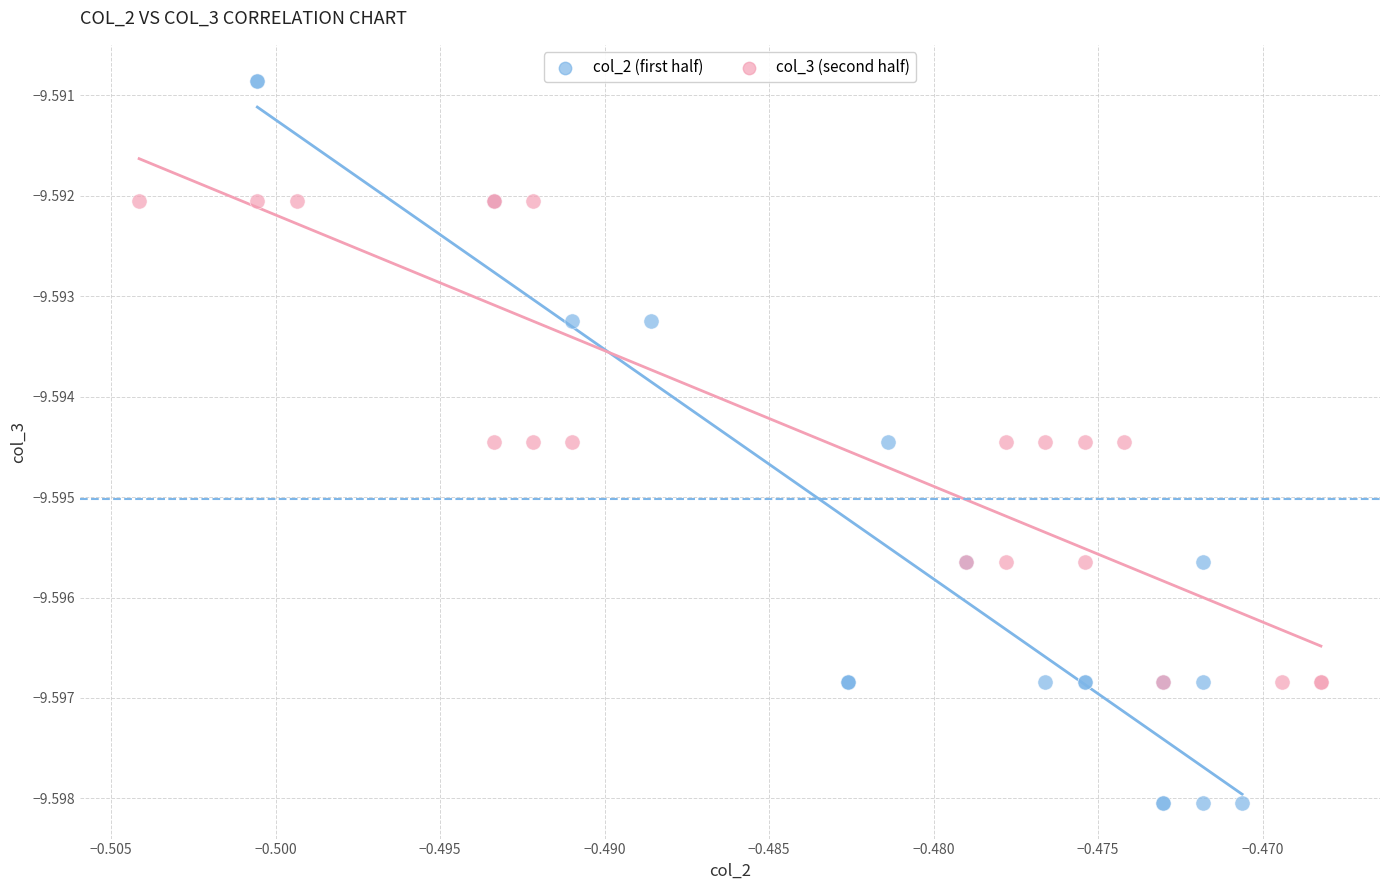

What are all the series names shown in the legend?

col_2 (first half), col_3 (second half)